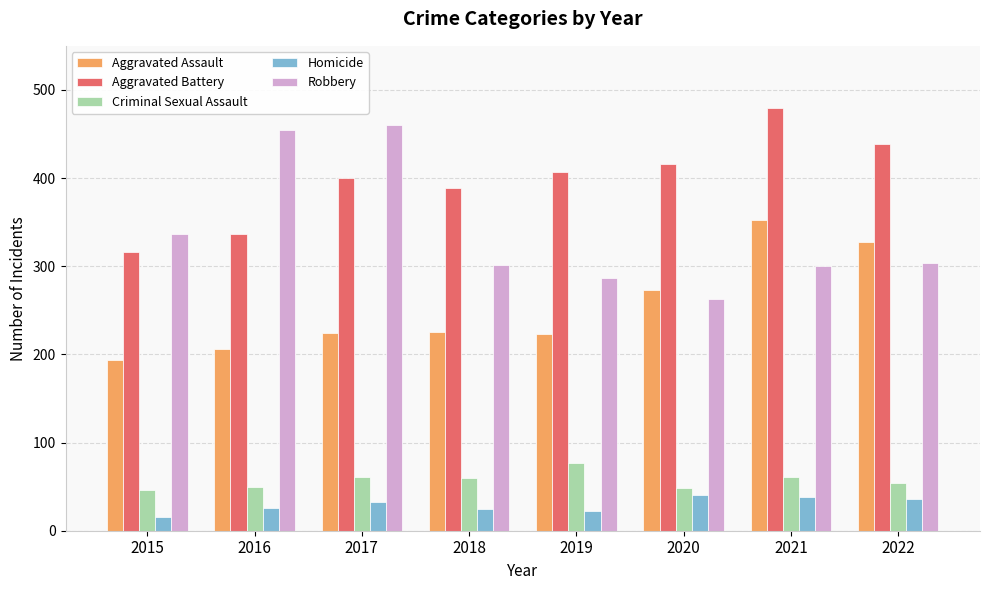

Which series changed the most between 2017 and 2019?

Robbery